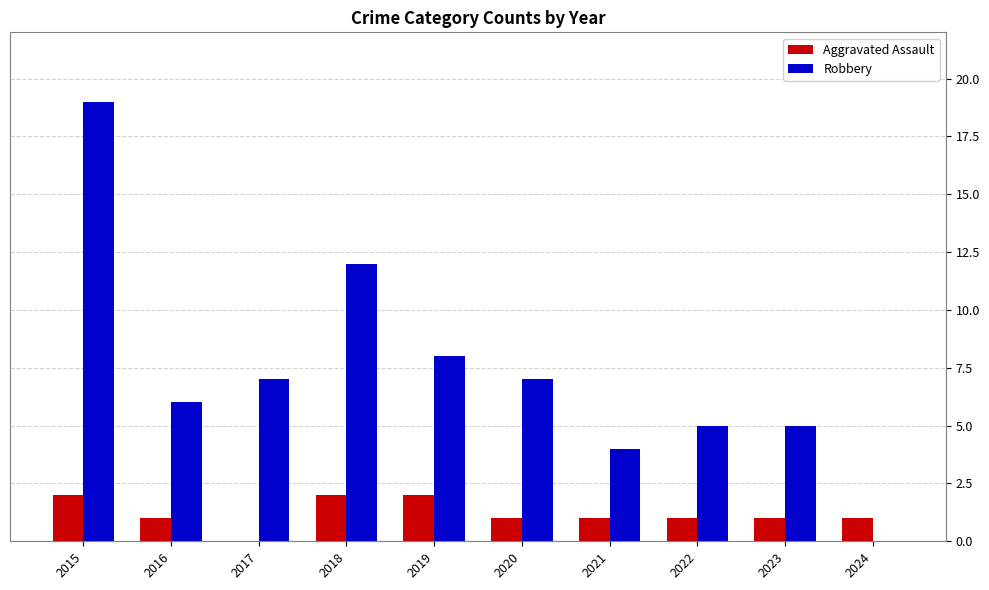

At which label is Robbery closest to 9?

2019